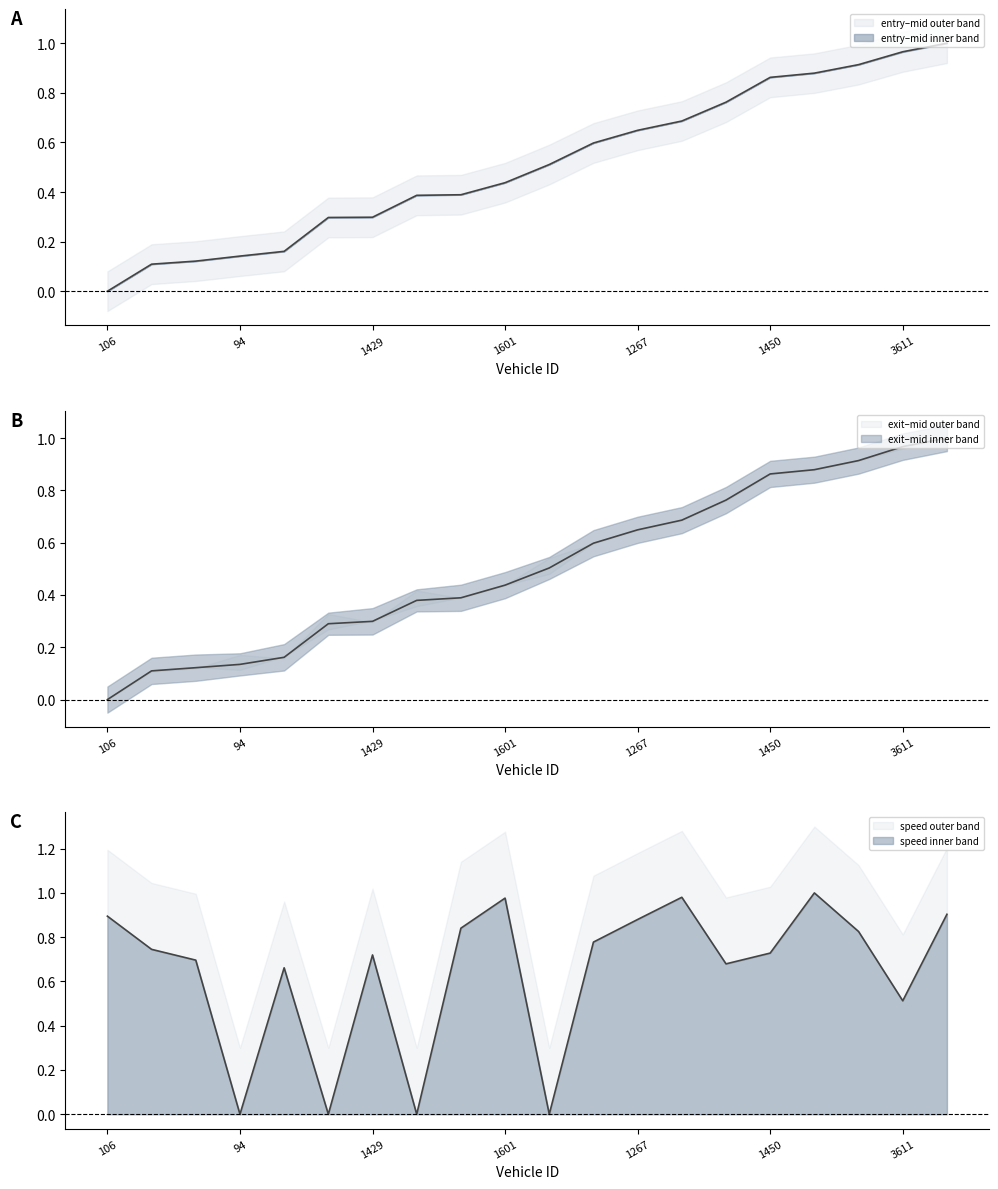

The value of mid at 1604 is 0.3. True or false?

True